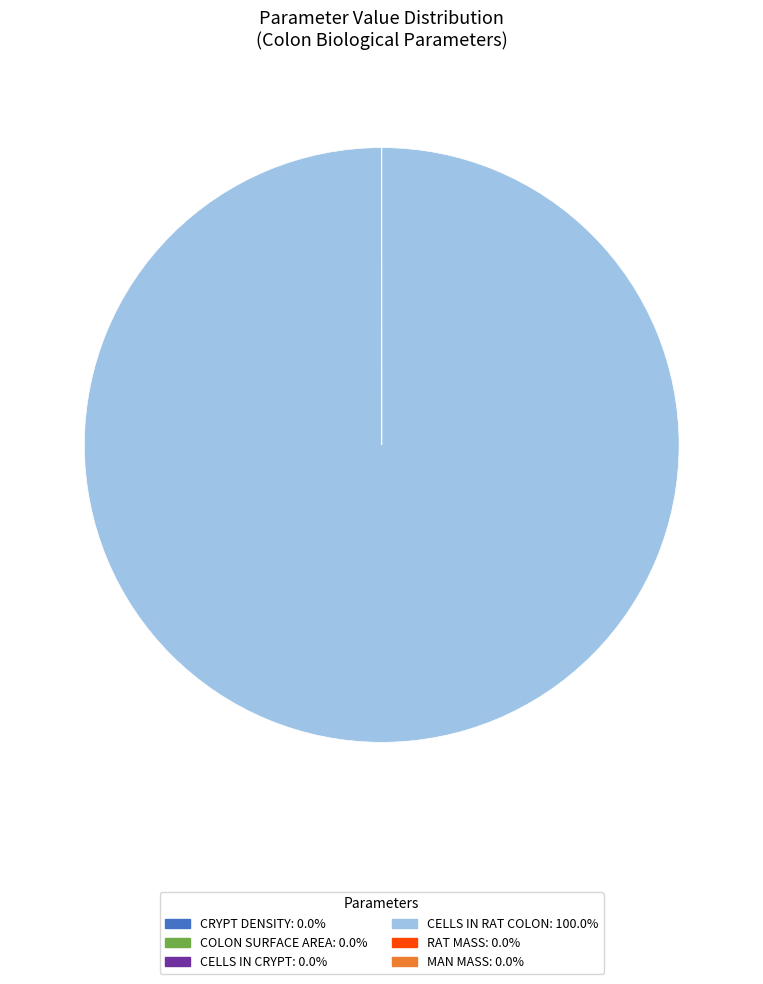

Is there any slice that represents more than half of the pie?

Yes